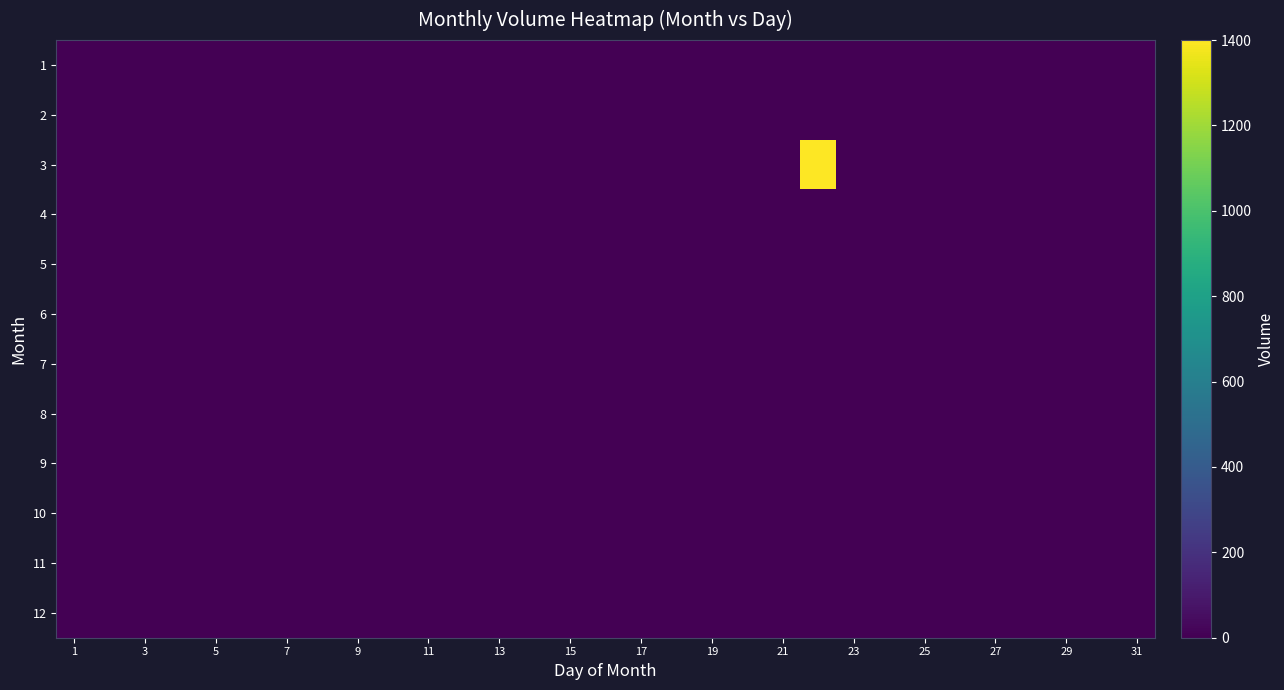

How many data points does each series have?

31